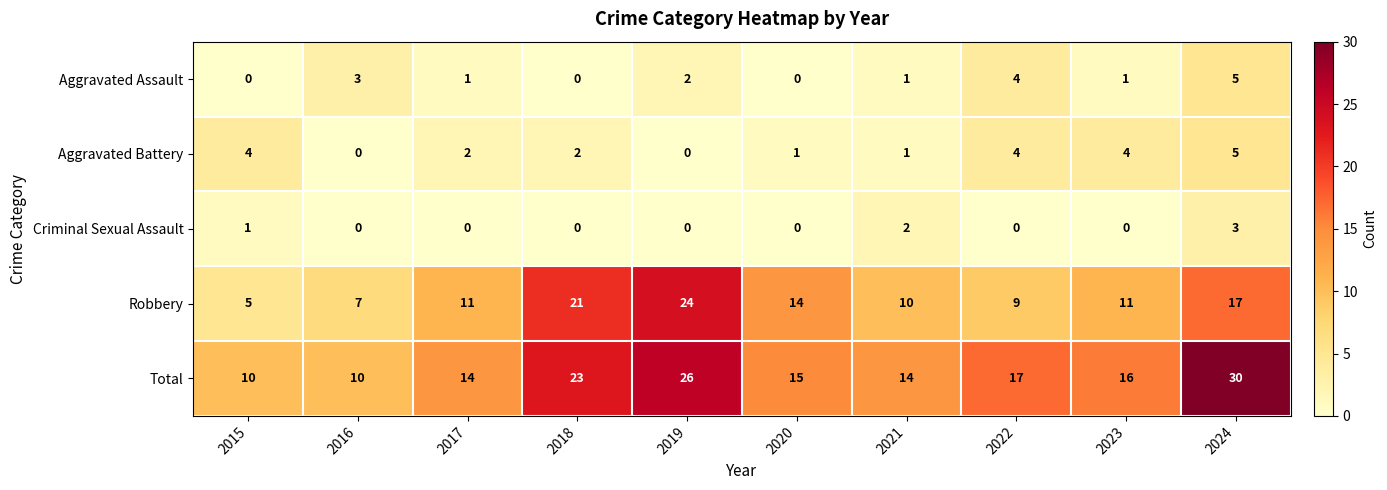

At how many categories does at least one series exceed 20?

3